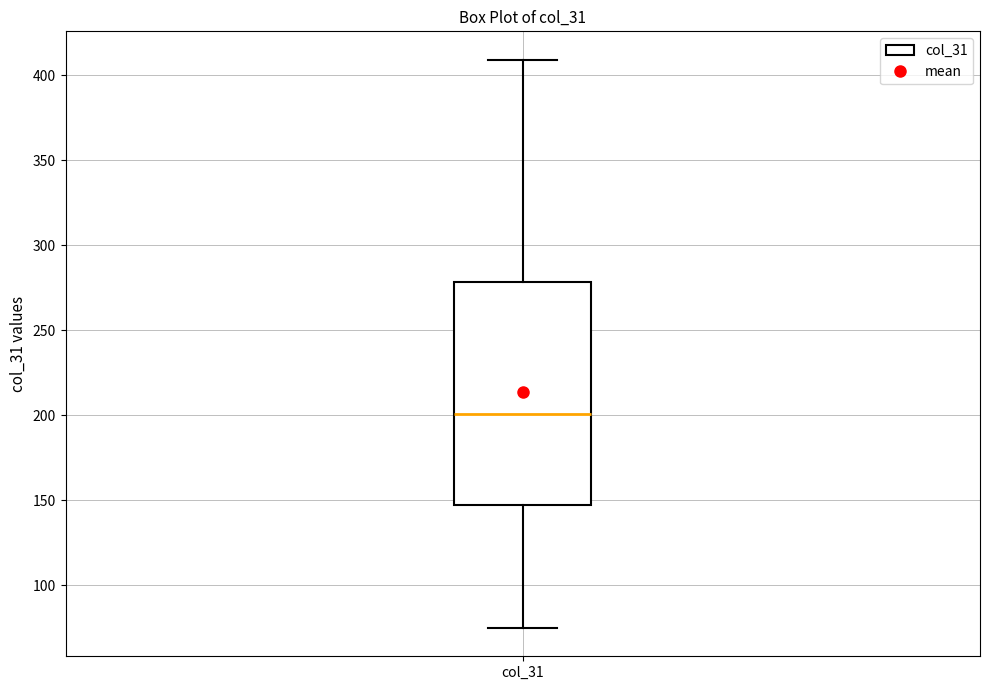

Where does the upper whisker of the box for col_31 end on the y-axis? The values are not printed on the chart, so give them approximately, as read against the axis.

410